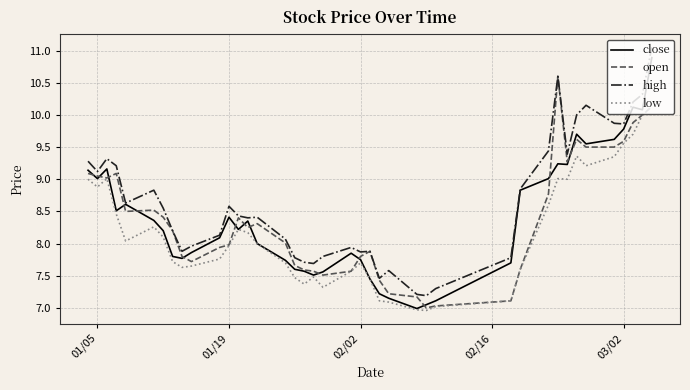

Which series has the largest total across all categories?

high